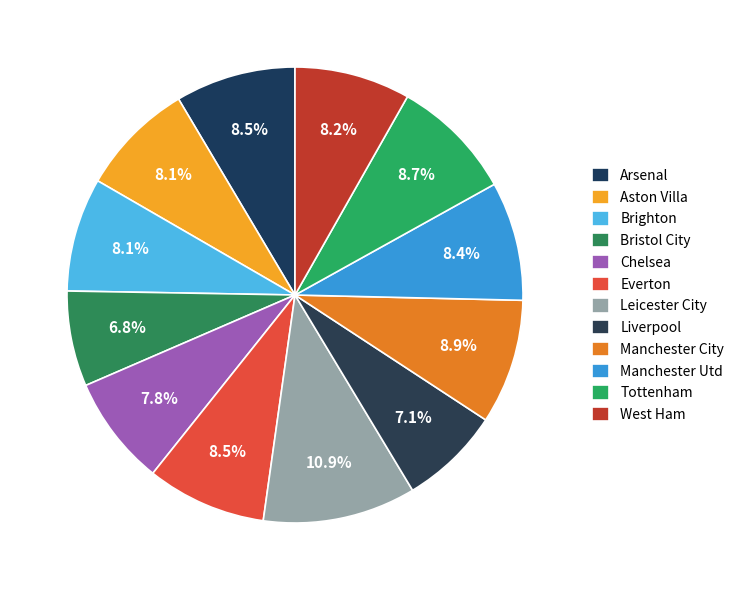

Which category has the biggest portion of the pie?

Leicester City